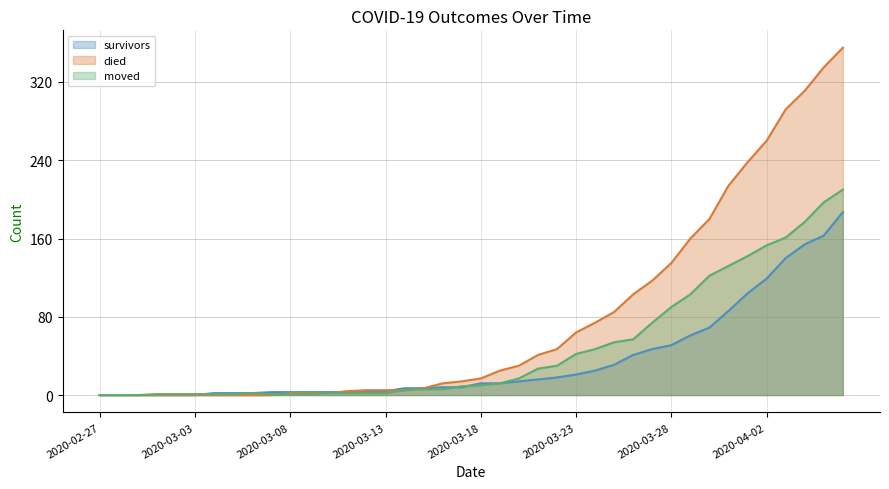

What is the maximum value shown in the chart?

355